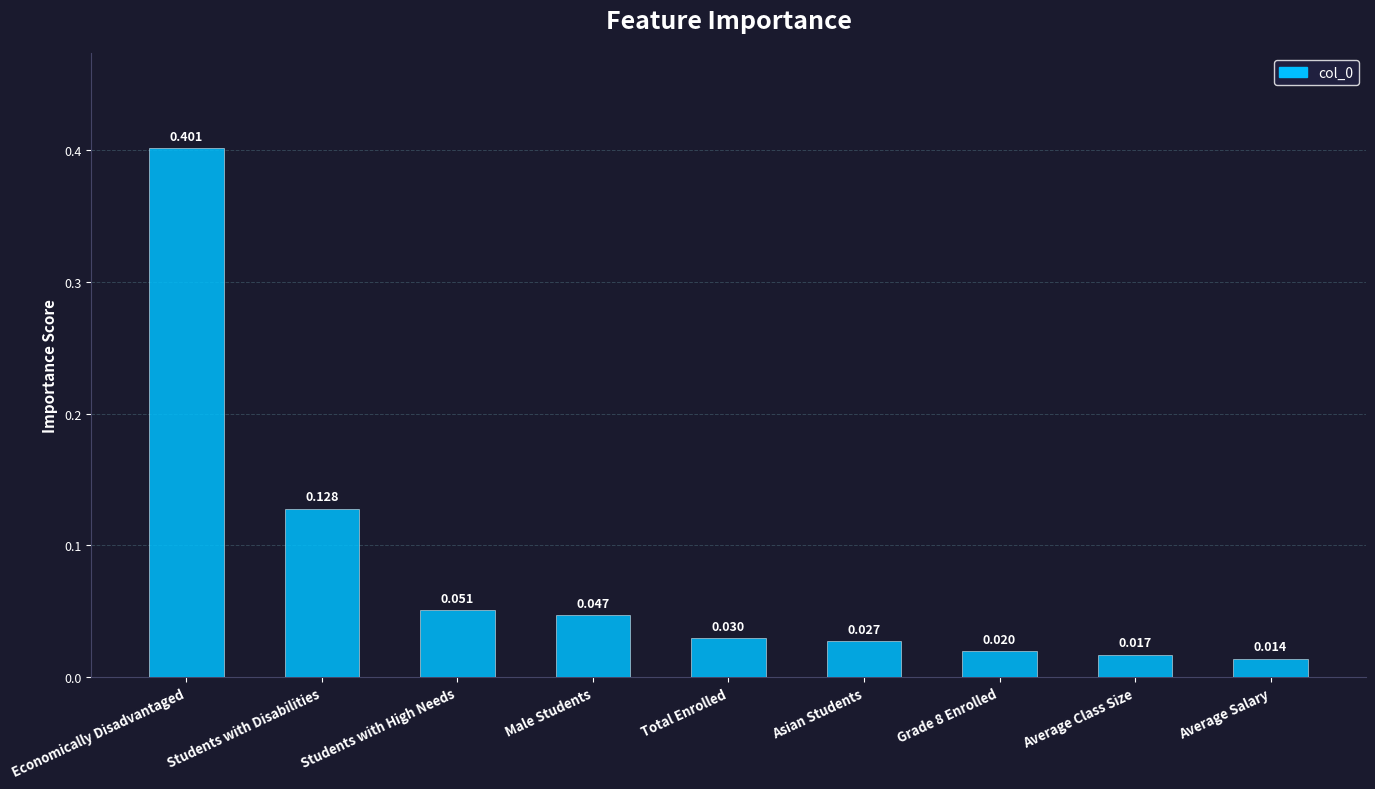

Does the chart contain any negative values?

No